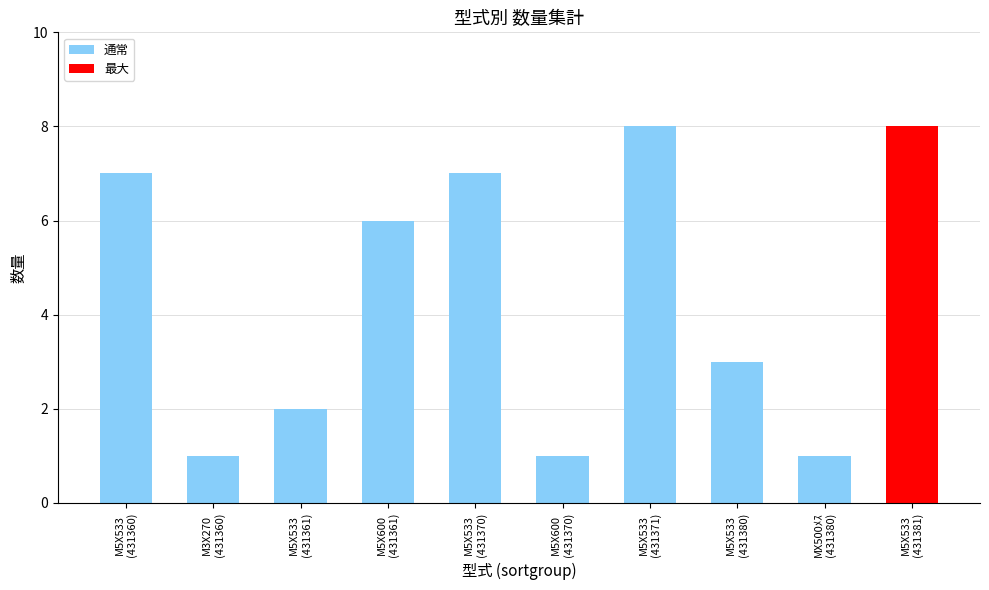

What is the value of the 5th bar from the left?

7